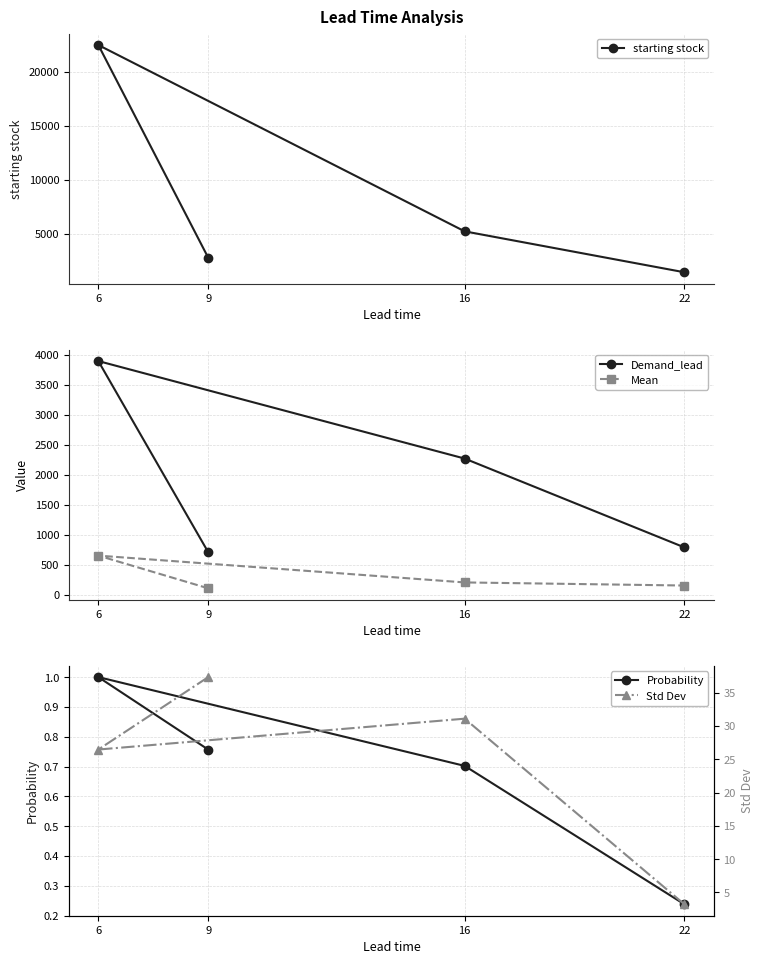

List the labels in order of starting stock value, largest first.

6, 16, 9, 22